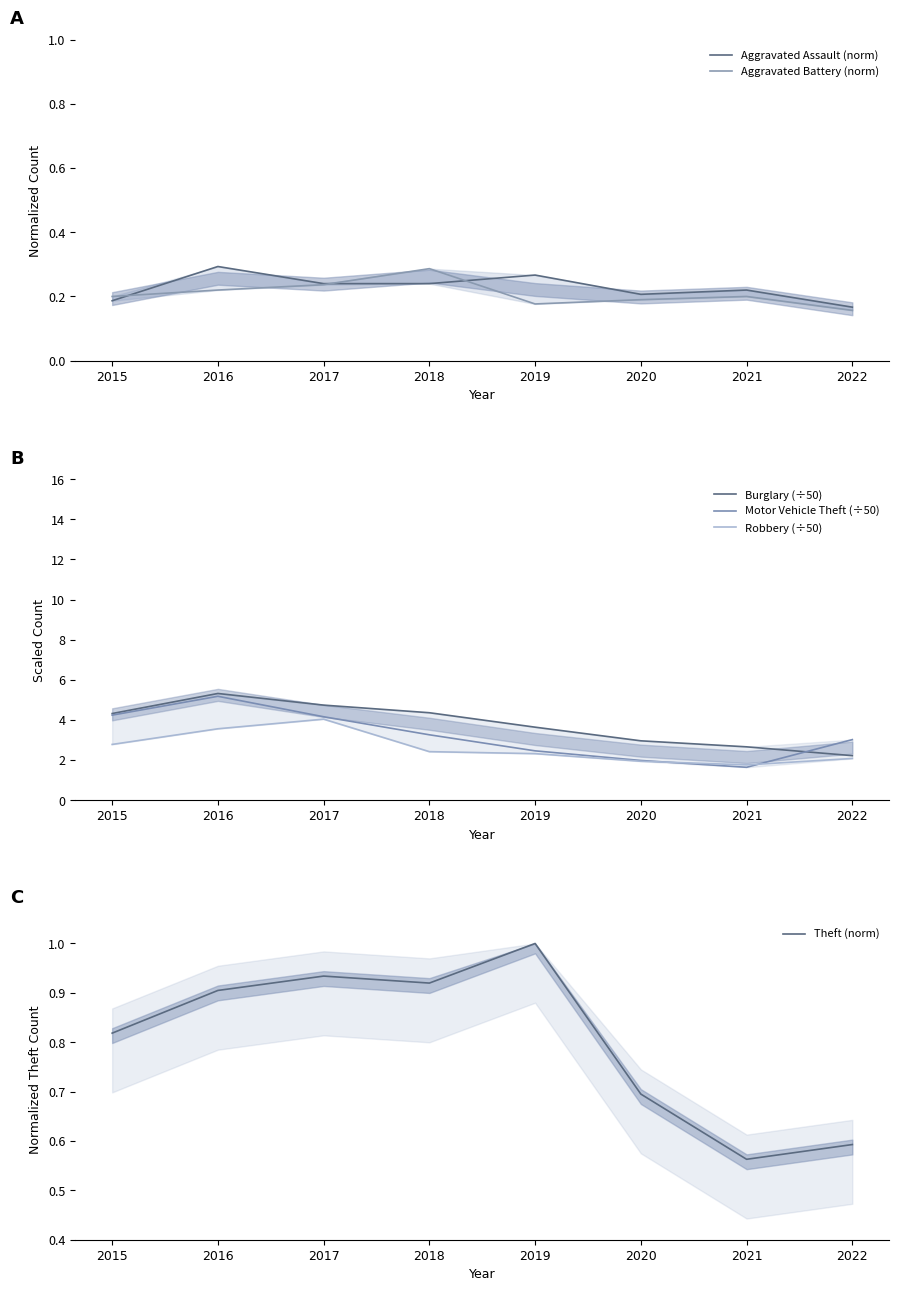

Which category has the lowest value in the Aggravated Assault (norm) series?

2022